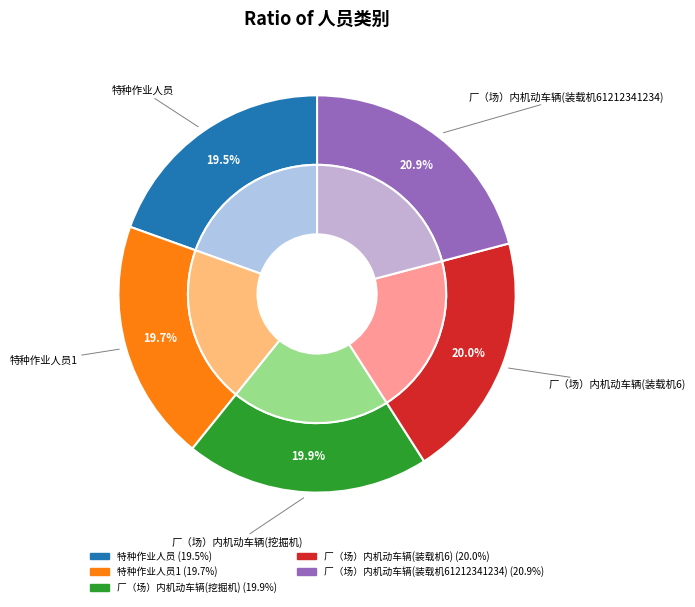

Between 特种作业人员1 and 厂（场）内机动车辆, which is larger?

厂（场）内机动车辆